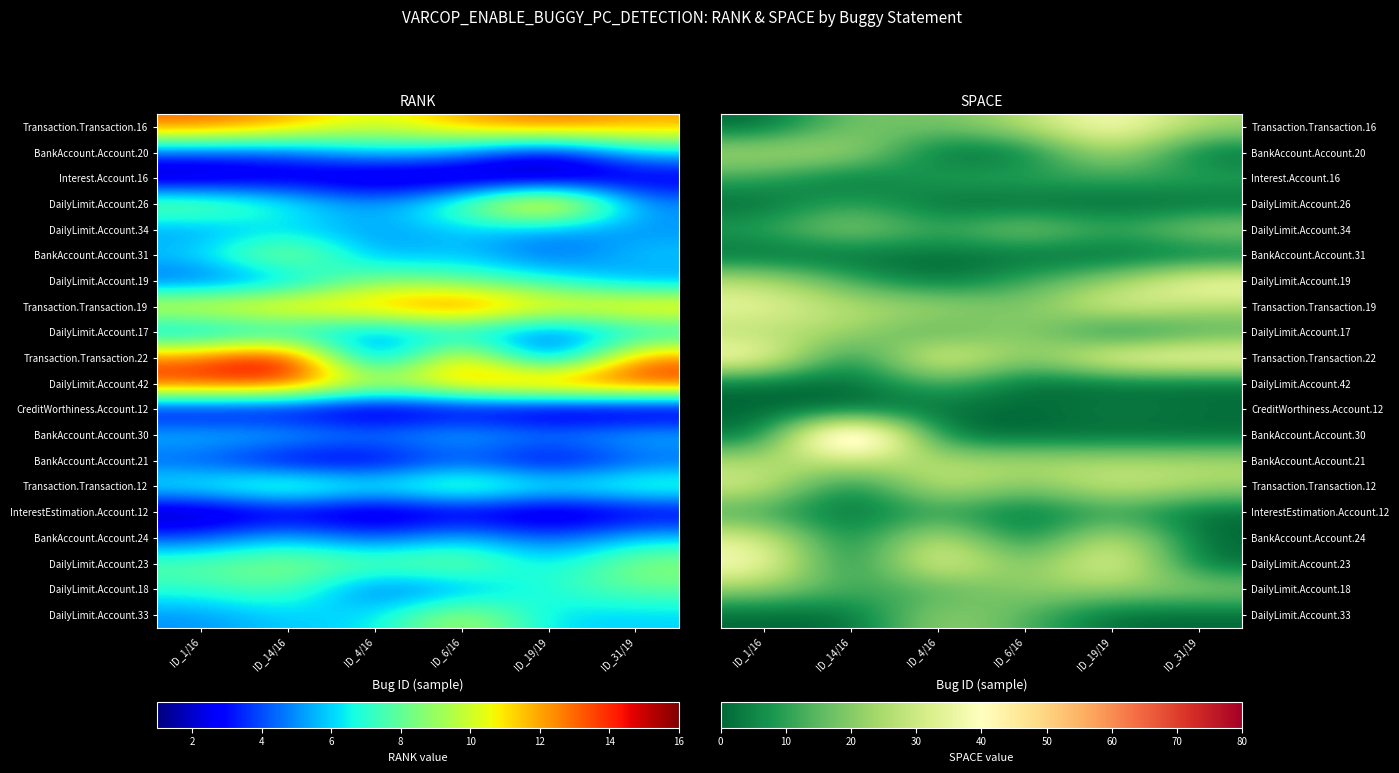

Rank the categories by DailyLimit.Account.23 value from lowest to highest.

ID_14/16, ID_31/19, ID_6/16, ID_1/16, ID_4/16, ID_19/19